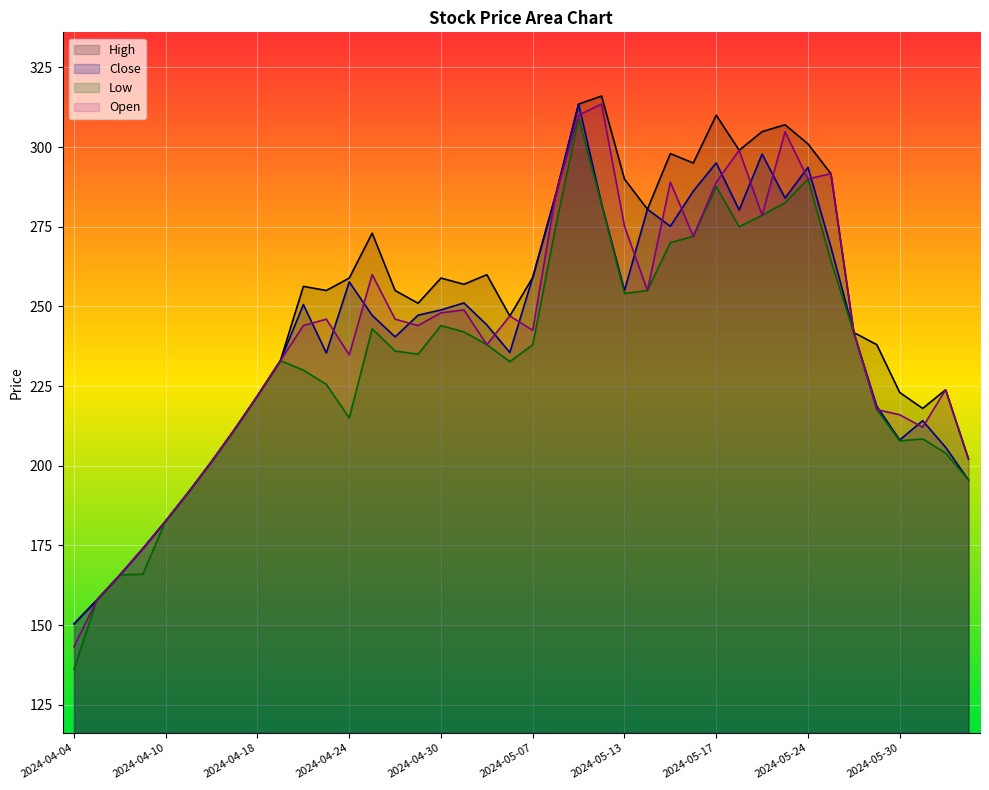

What is the total value across all series at 2024-06-03?

857.5